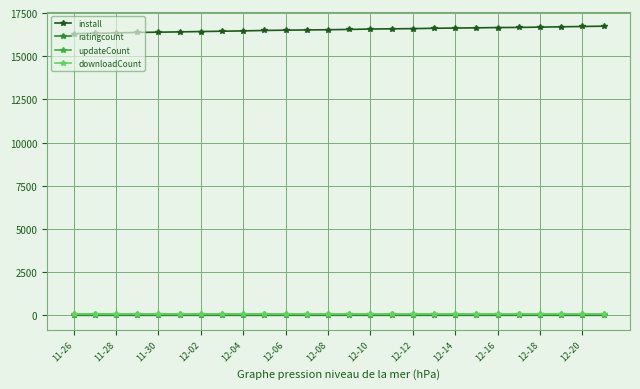

What is the smallest value displayed?

1